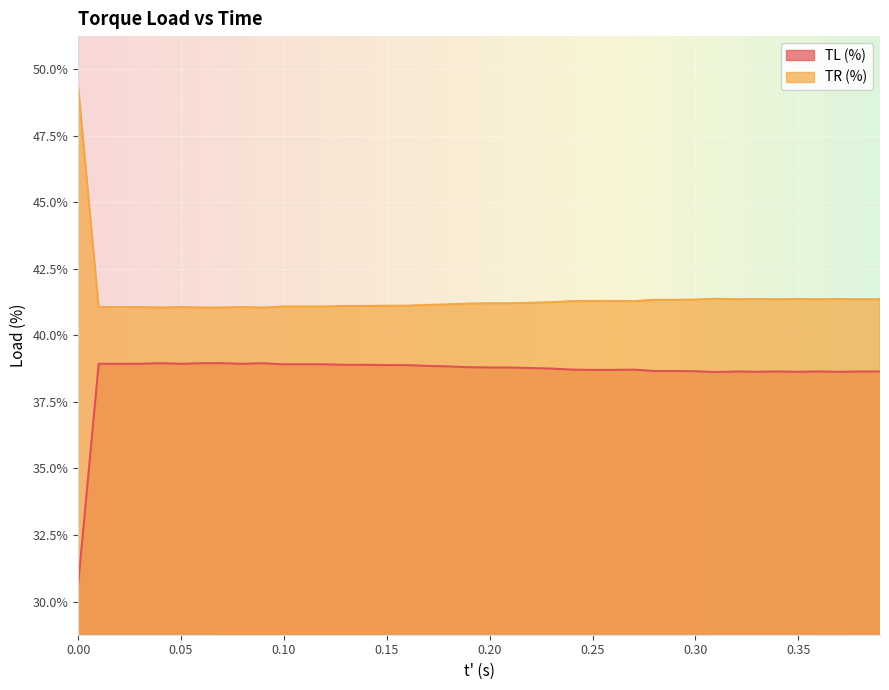

At which category is the sum across all series the highest?

0.009984